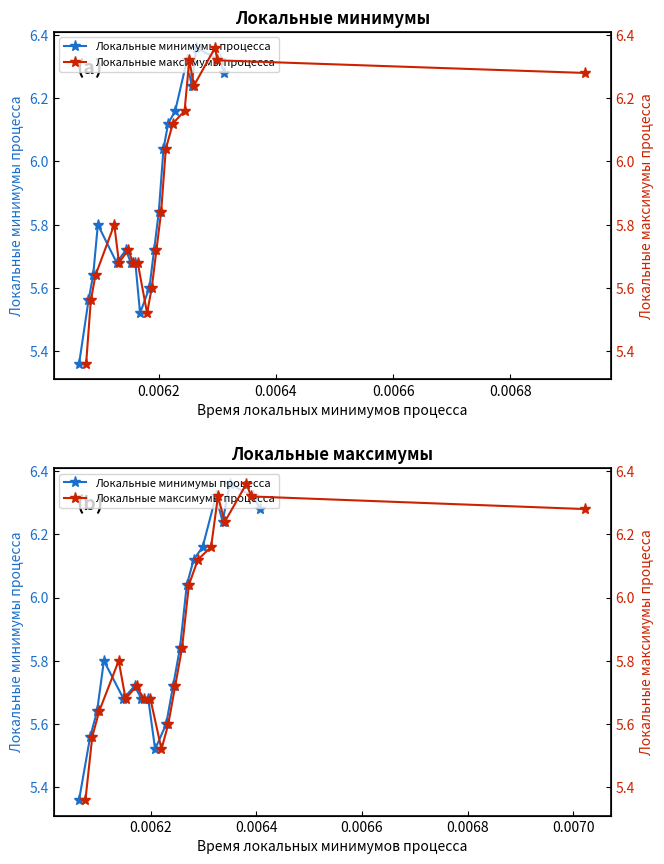

What is the smallest value displayed?

5.4